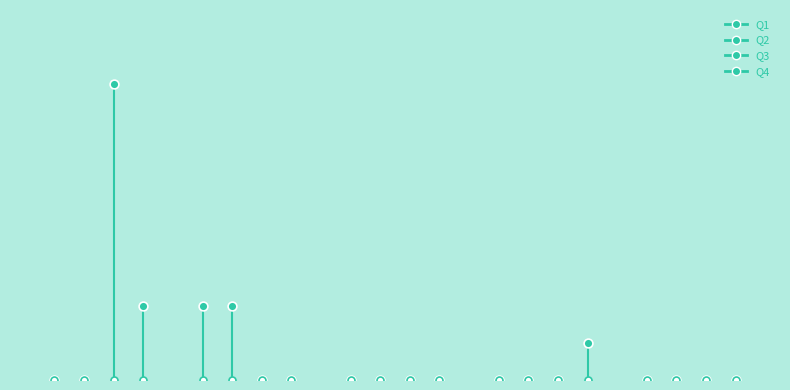

At which category is the sum across all series the highest?

2015